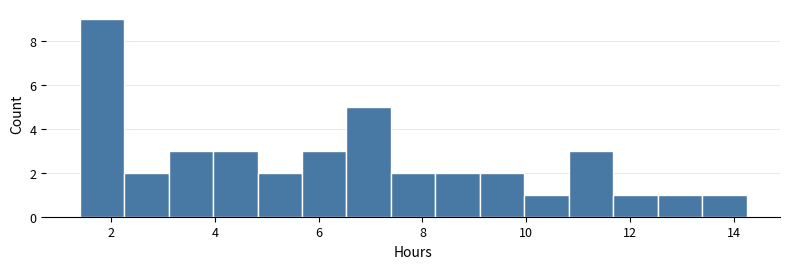

What is the height of the bar covering 3.2 to 4.0 on the x-axis? Neither the bar edges nor the heights are printed on the chart, so give them approximately, as read against the axes.

3